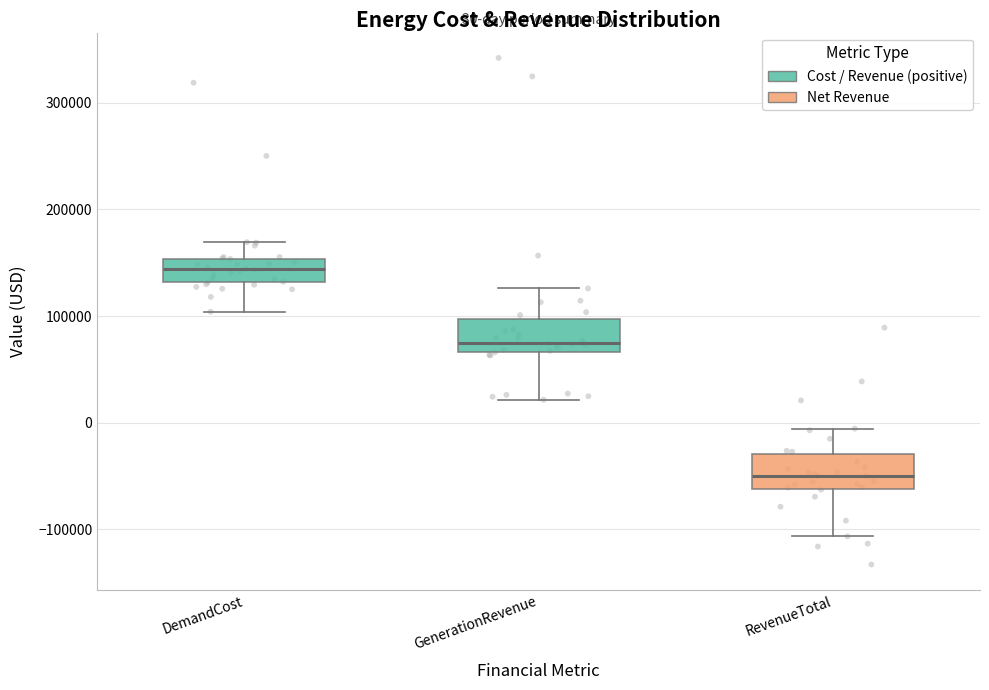

Which box has the lowest median line?

RevenueTotal